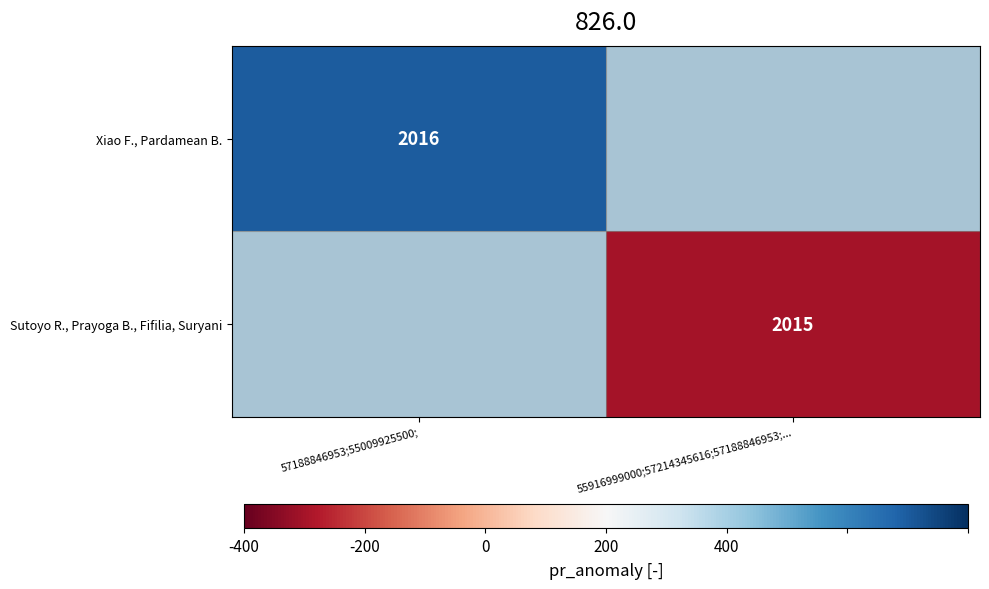

The value of Sutoyo R., Prayoga B., Fifilia, Suryani at 55916999000;57214345616;57188846953;... is -0.8. True or false?

False